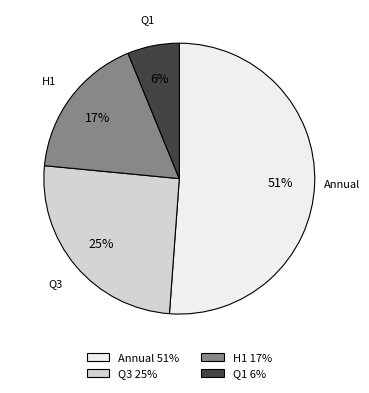

Is the sum of H1 and Q3 greater than half?

No